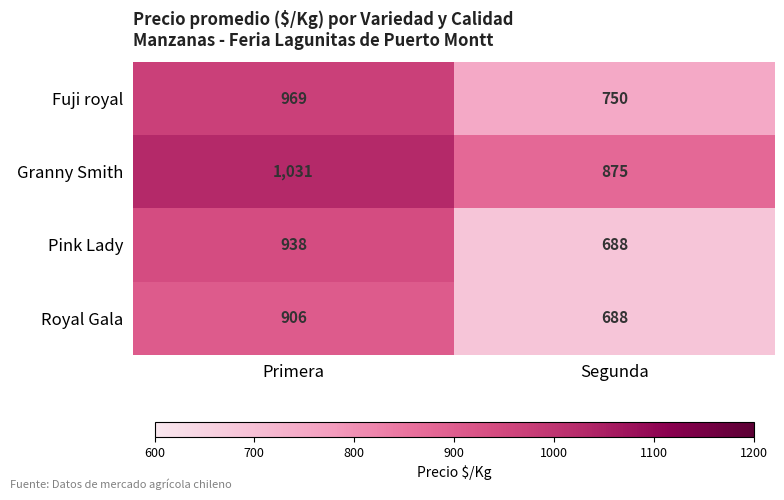

Read the Granny Smith value at Primera, to the nearest 10.

1030